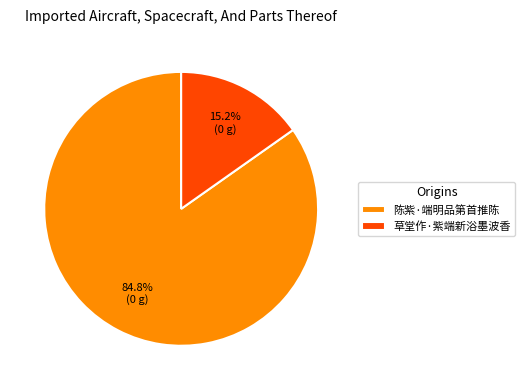

The 草堂作·紫端新浴墨波香 slice represents 15% of the pie. True or false?

True